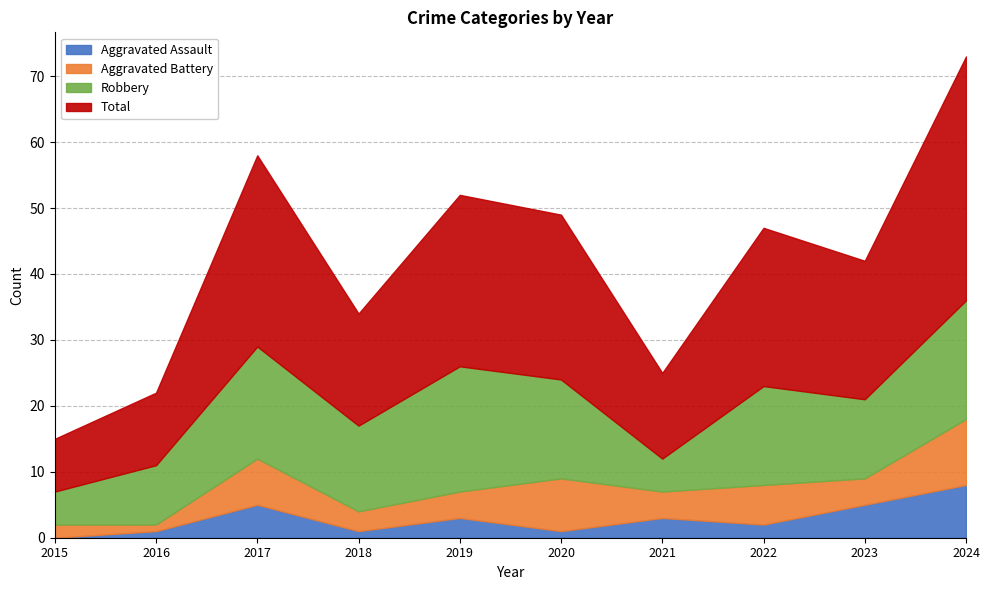

Which series has the largest total across all categories?

Total